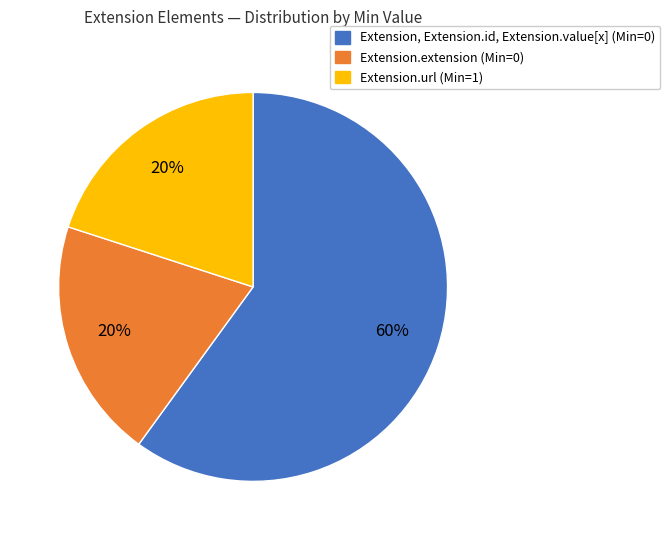

To the nearest percent, what is the difference between the largest and smallest slice percentages?

40%